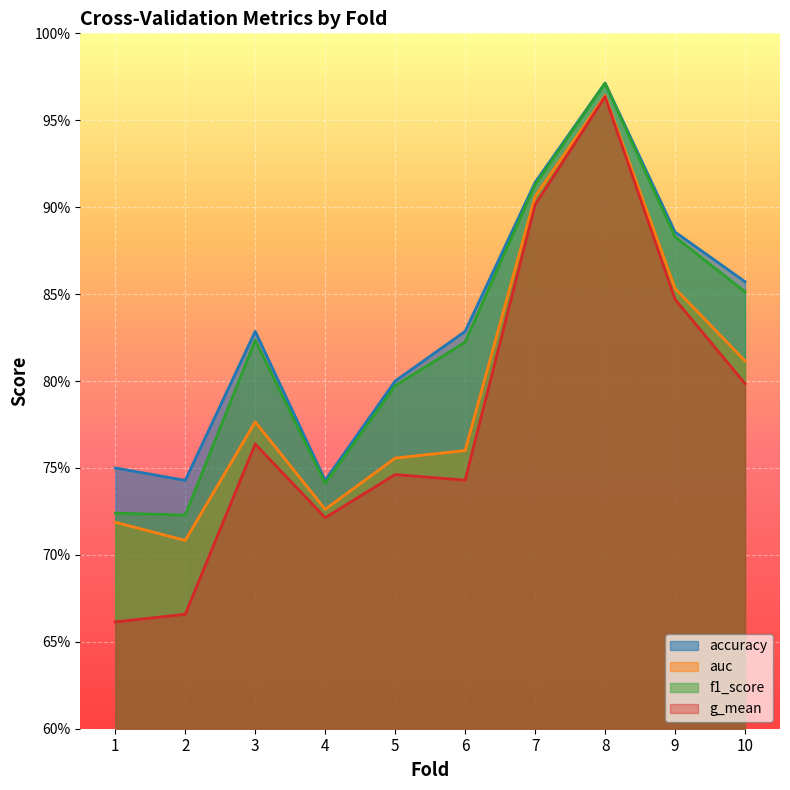

List the series in order of their peak value, highest first.

accuracy, f1_score, auc, g_mean